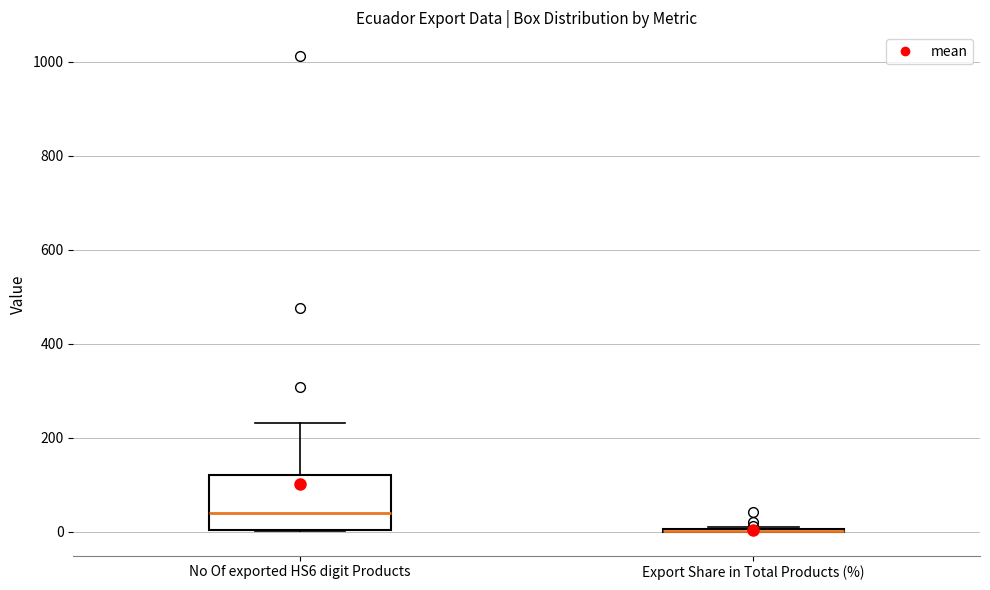

Reading left to right, read every box against the y-axis: the position of its median line, the range the box covers, and the ends of its whiskers. The values are not printed on the chart, so give them approximately, as read against the axis.

No Of exported HS6 digit Products: median 40, box 0 to 120, whiskers 0 to 240
Export Share in Total Products (%): box collapsed to a line at 0, whiskers 0 to 0